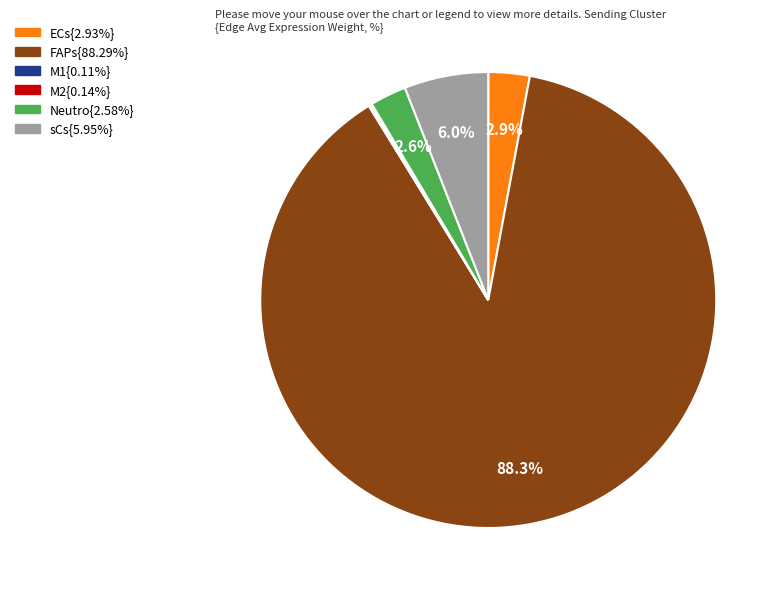

Is there a majority slice in this chart?

Yes